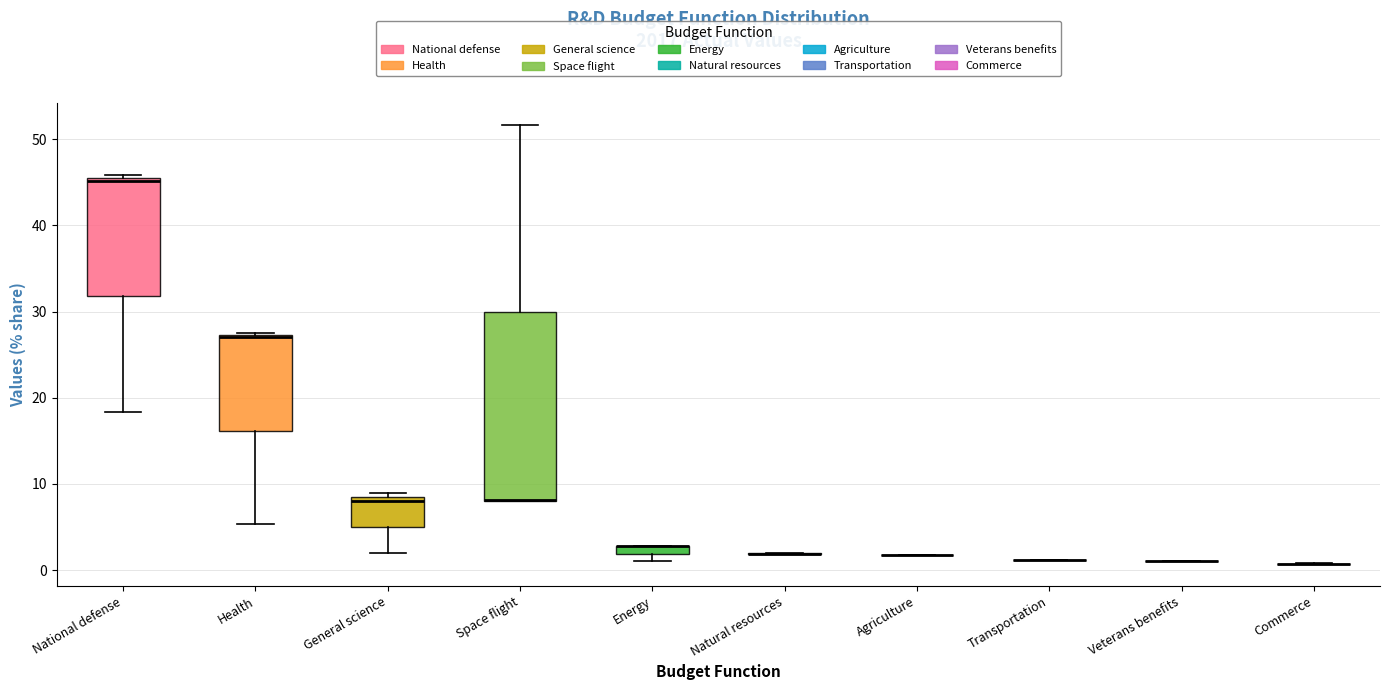

Where is the upper edge of the box for National defense on the y-axis? The values are not printed on the chart, so give them approximately, as read against the axis.

46